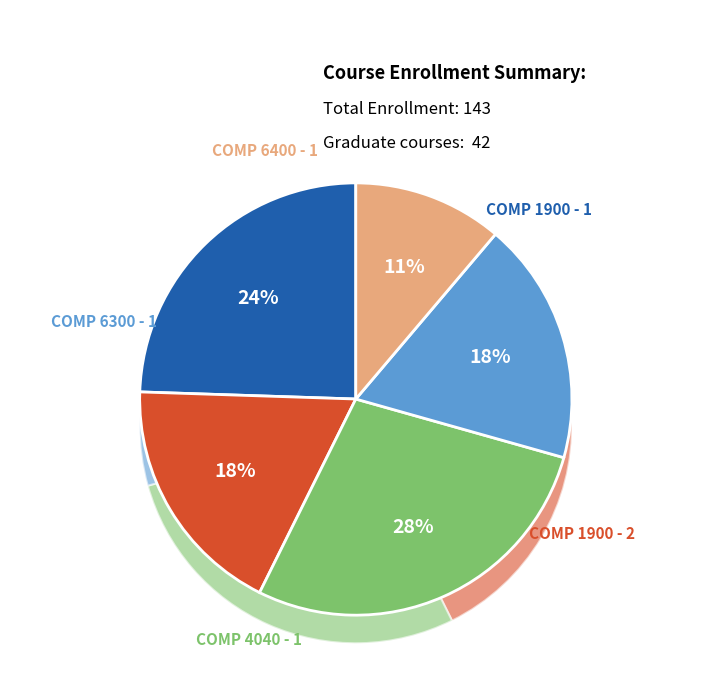

To the nearest percent, what is the difference between the largest and smallest slice percentages?

17%